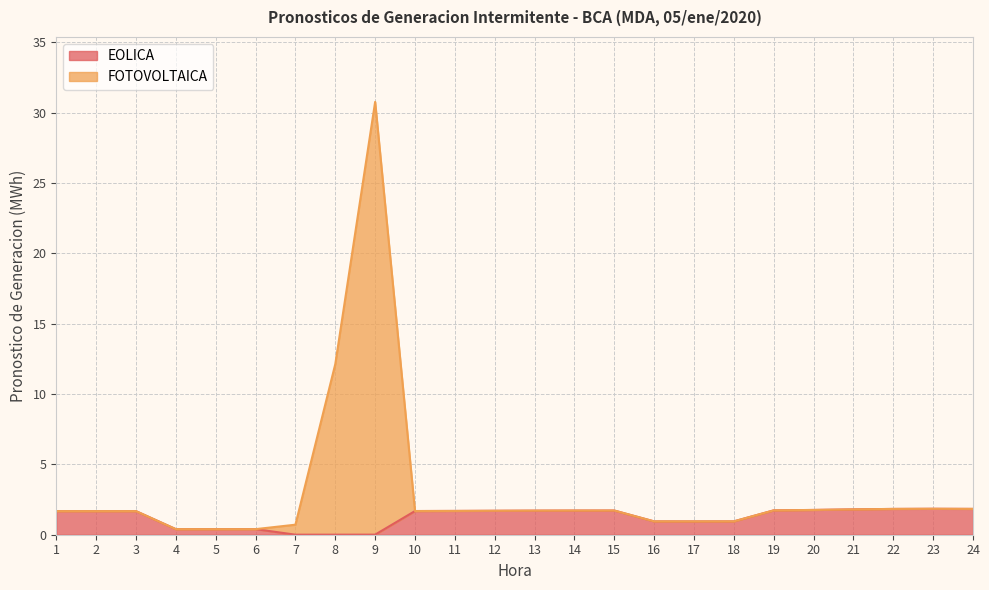

Is the value of EOLICA at 15 greater than the value of FOTOVOLTAICA at 1?

Yes